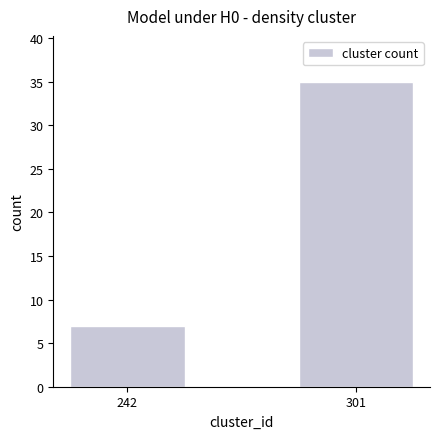

Approximately how many times larger is the value at 242 compared to 301?

0.2